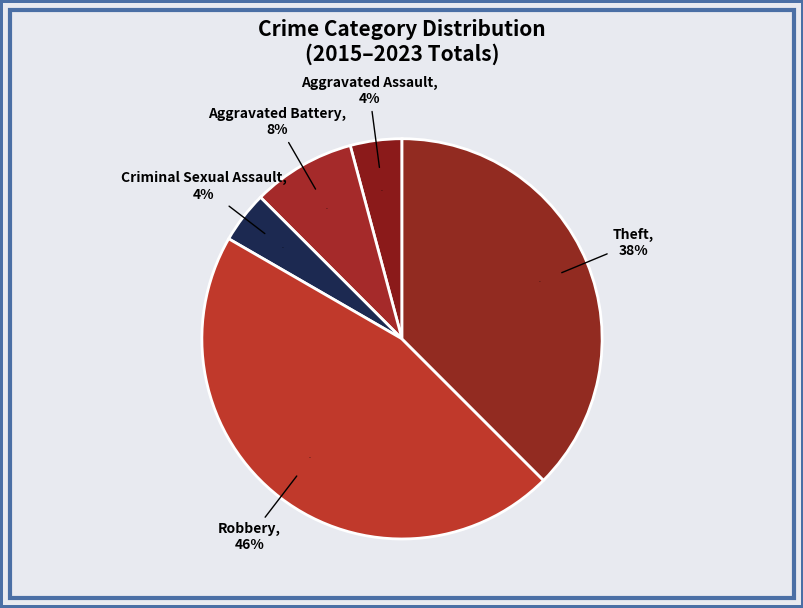

To the nearest percent, what portion does Robbery represent?

46%